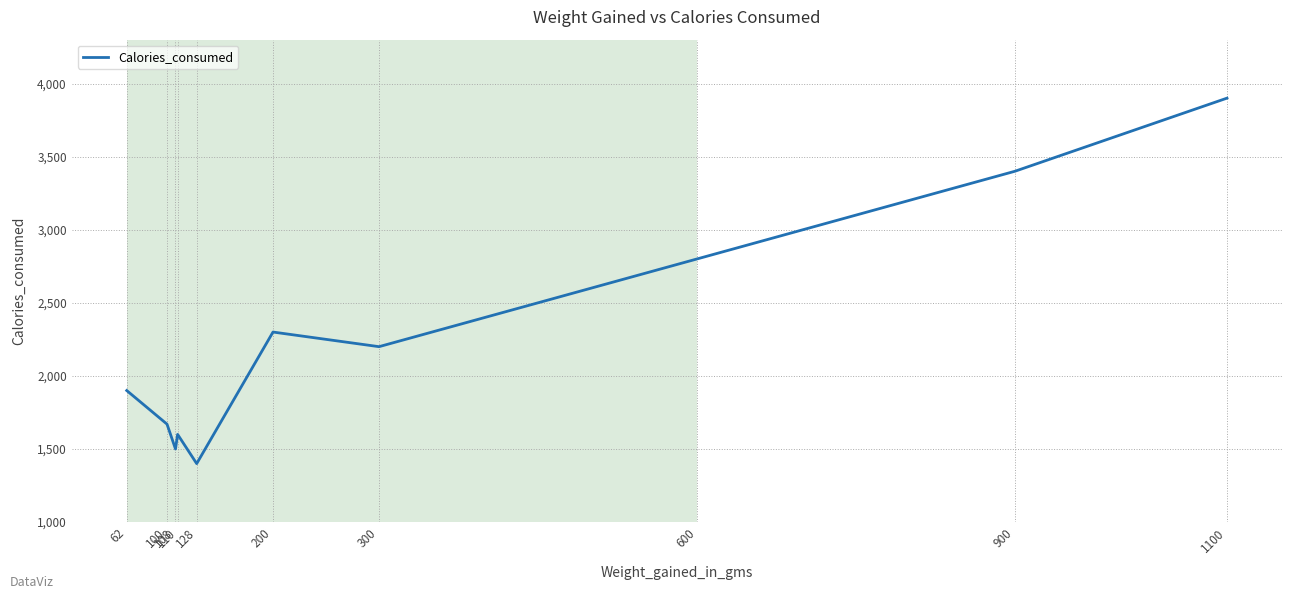

What is the change in value from 900 to 1100?

+500